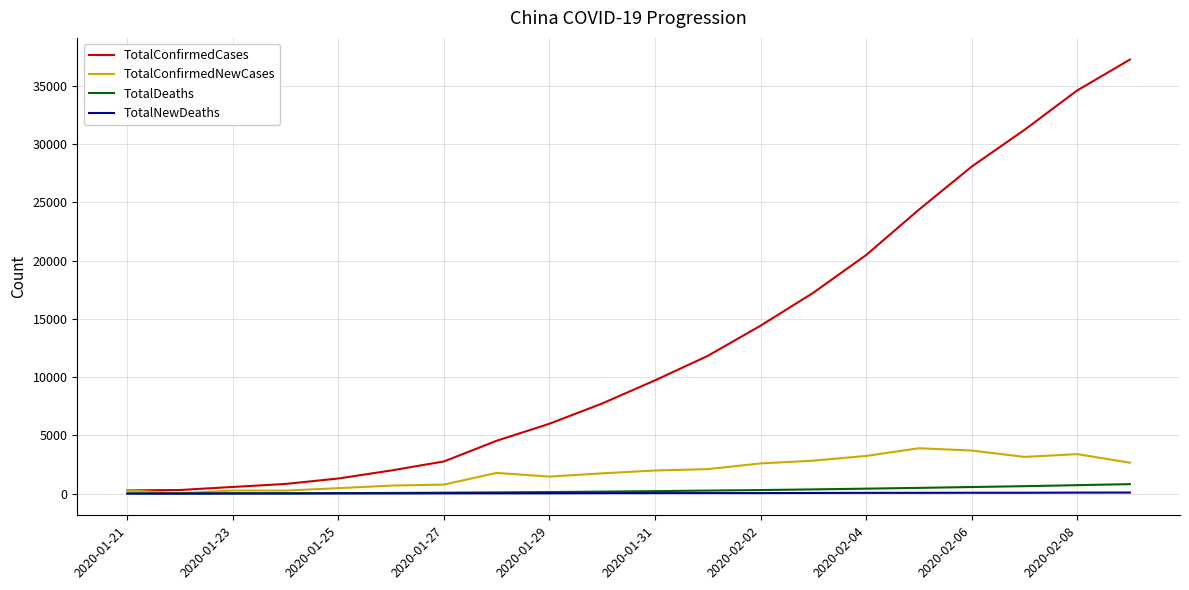

What is the maximum value shown in the chart?

37251